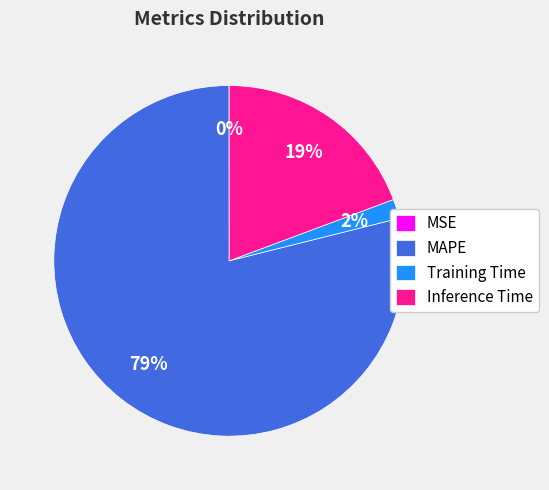

Between MAPE and Training Time, which is larger?

MAPE